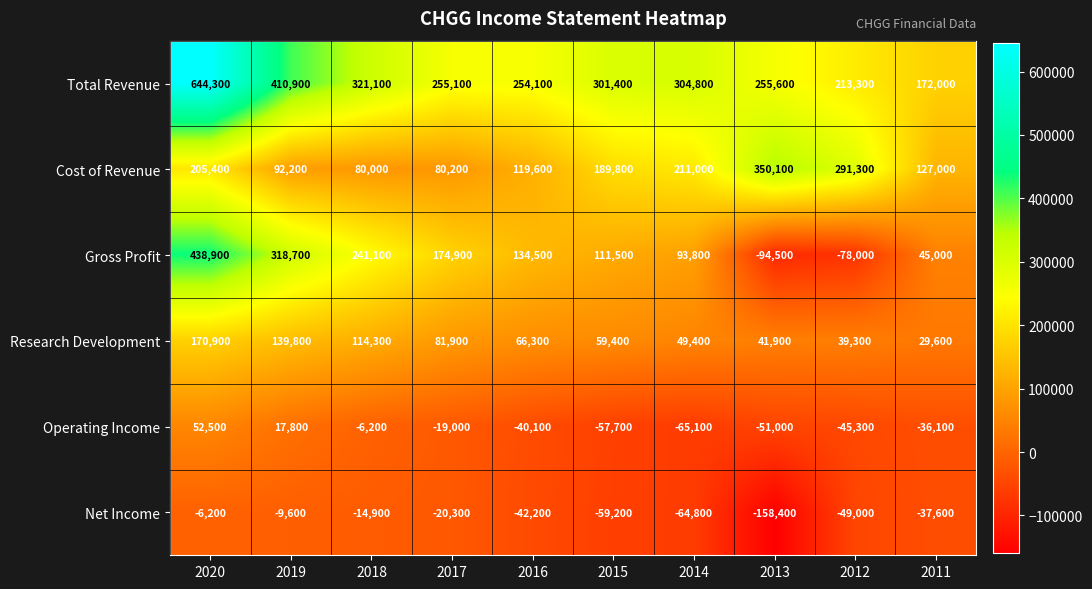

What is the difference between the highest and lowest values at 2020?

650500